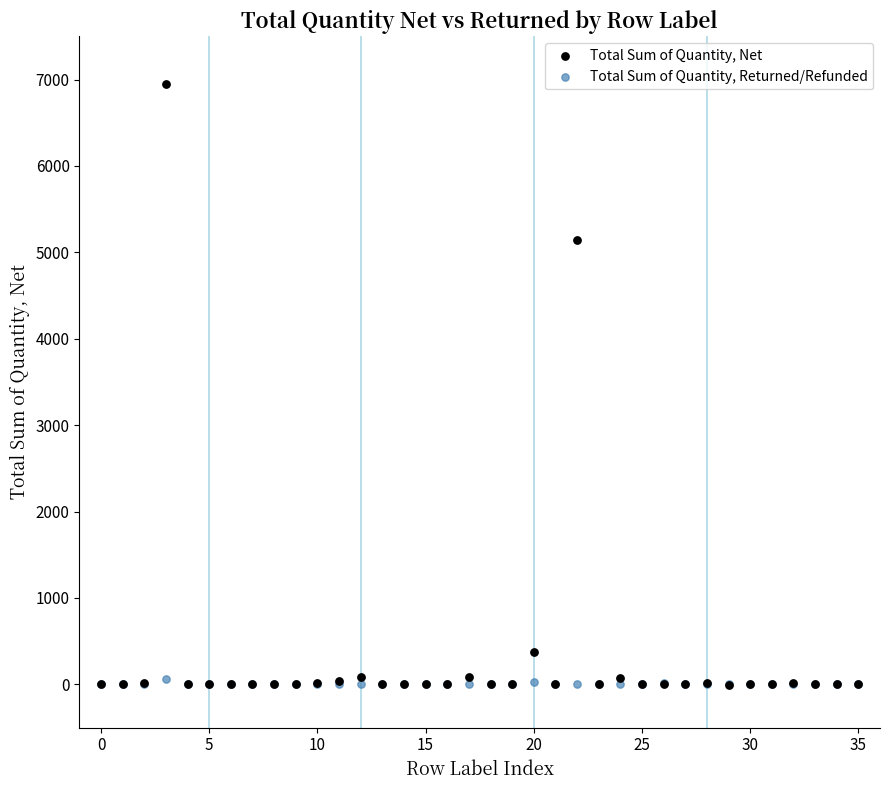

Across all series, what Y value is closest to 3475?

5141